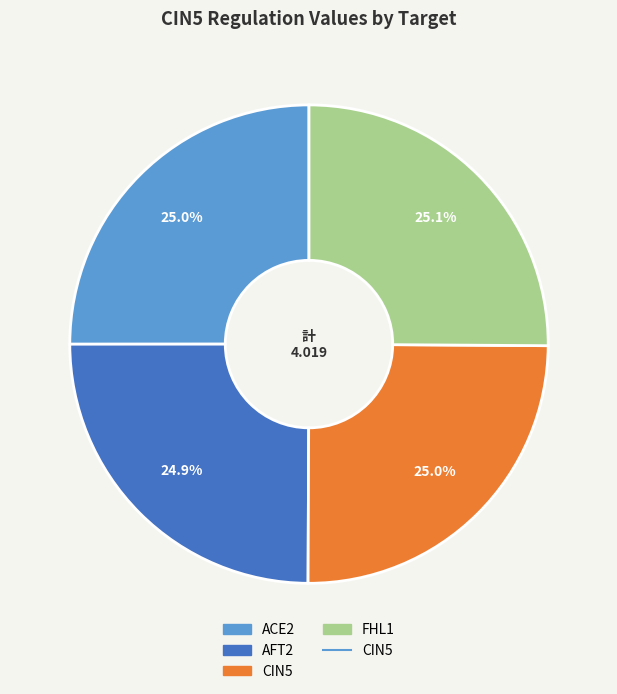

Does any single category account for the majority?

No